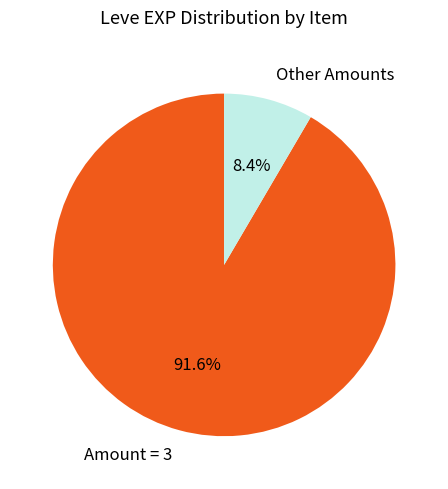

Which slice is the smallest?

Other Amounts